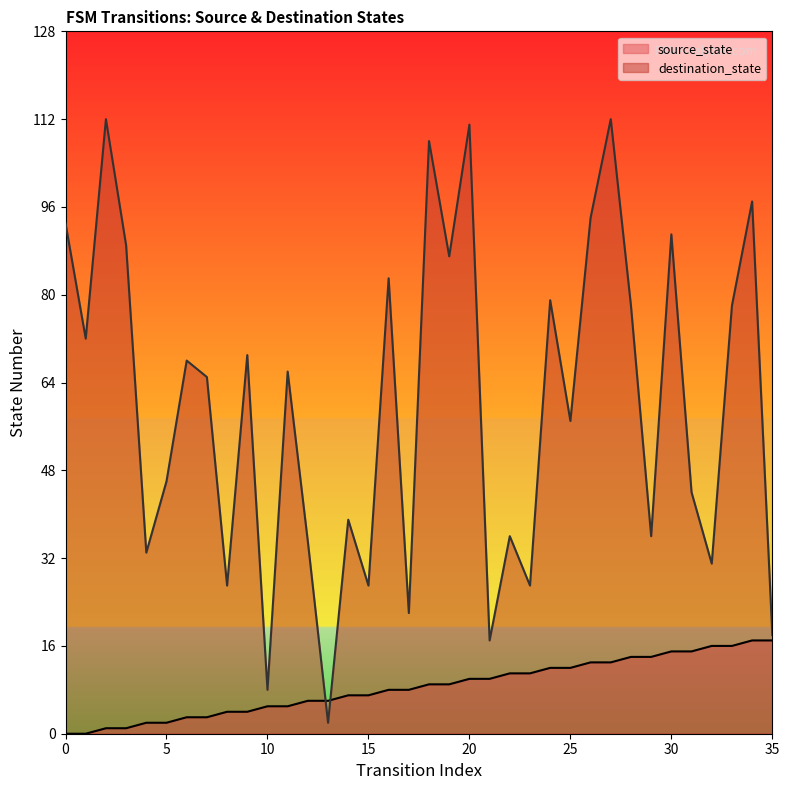

Does the chart display data point markers on the line(s)?

No